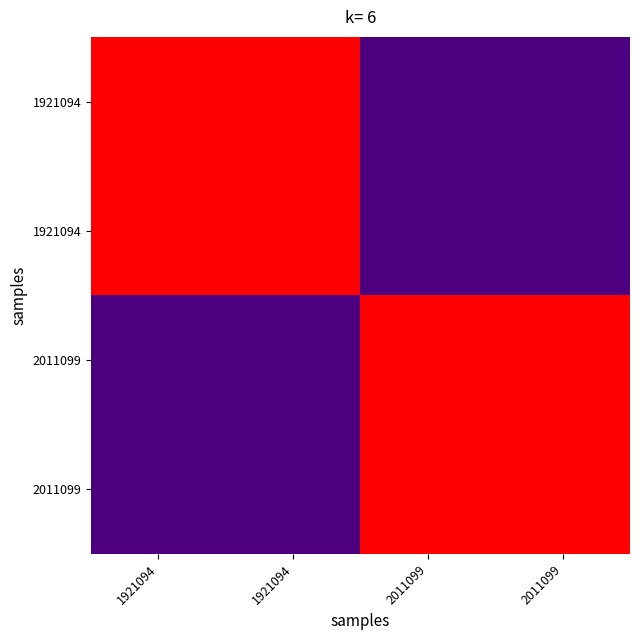

What is the total value across all series at 2011099?

2.0